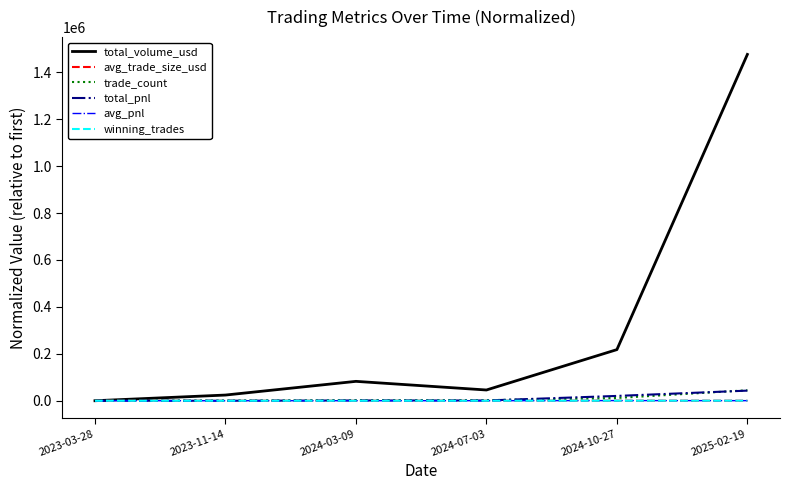

Which series has the largest total across all categories?

total_volume_usd